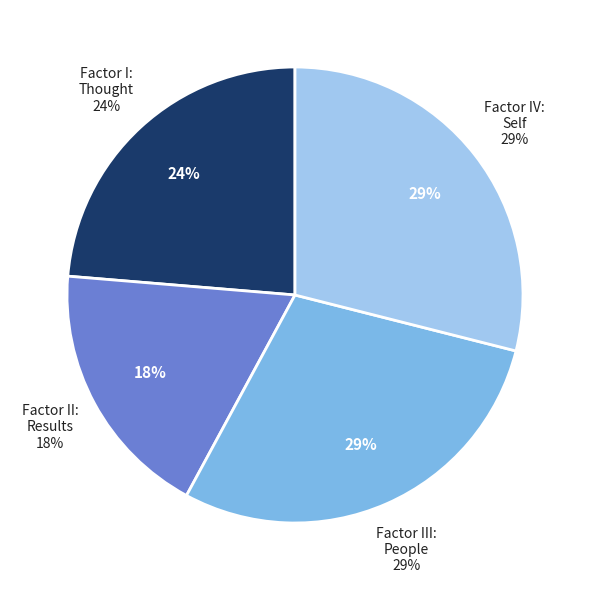

To the nearest percent, what portion does Factor III: People represent?

29%